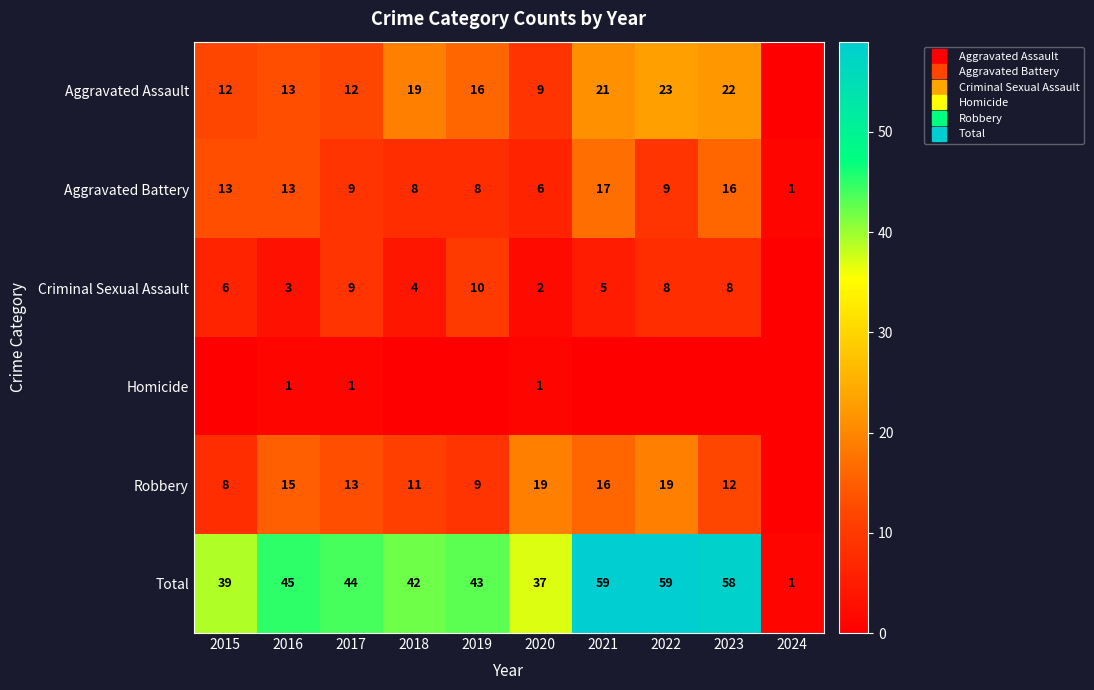

At which category does the chart reach its peak across all series?

2021